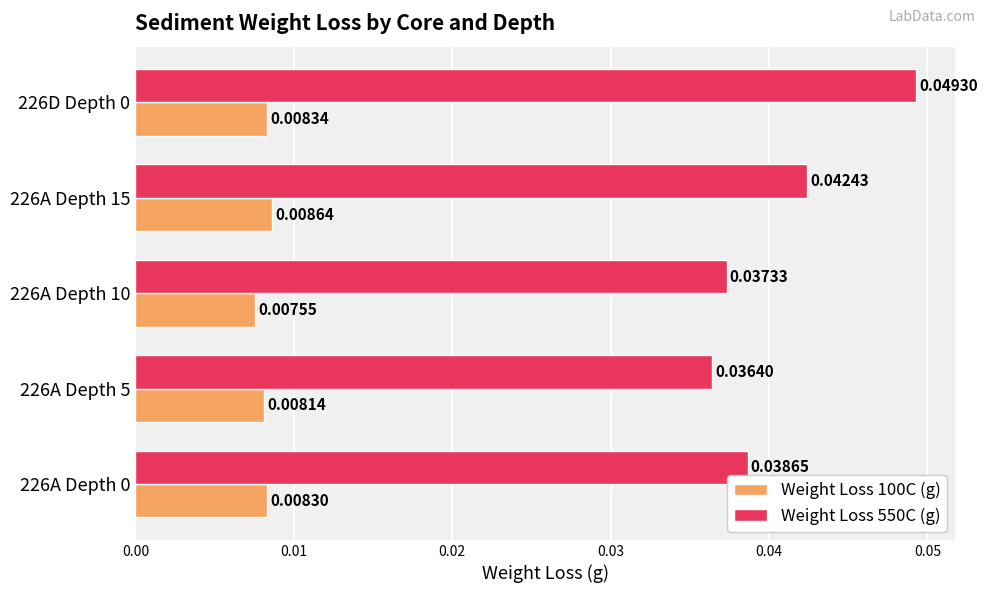

What are all the series names shown in the legend?

Weight Loss 100C (g), Weight Loss 550C (g)